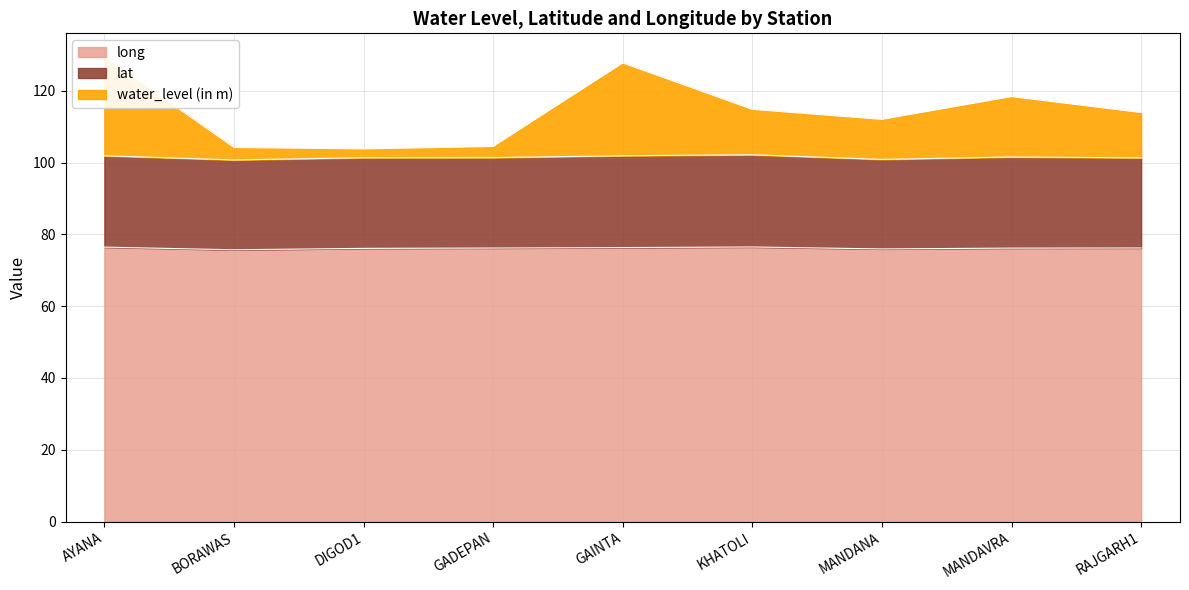

The value of long at GADEPAN is 76.2. True or false?

True